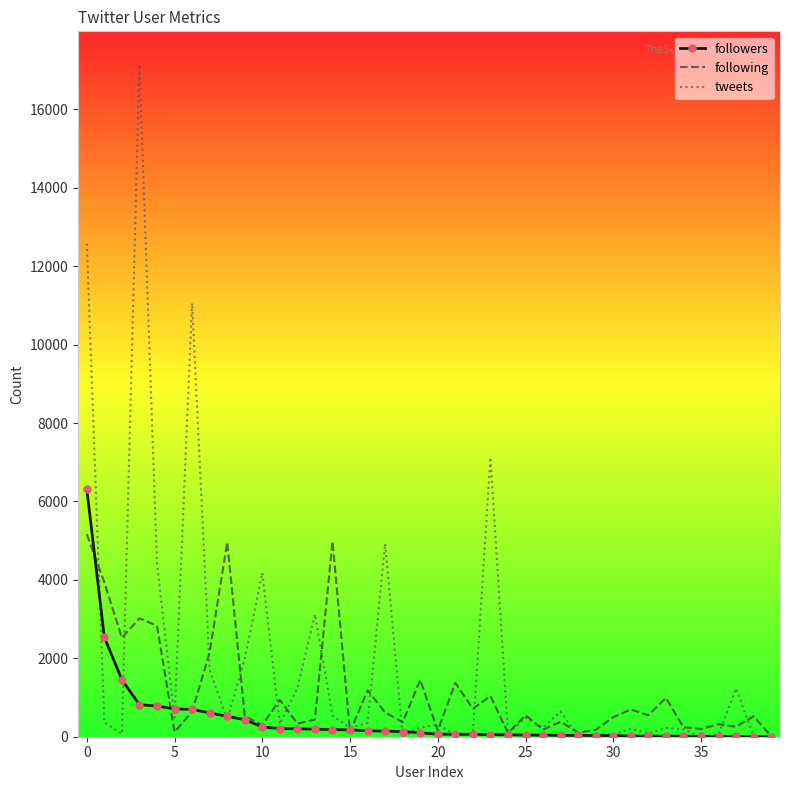

Which series has the largest total across all categories?

tweets